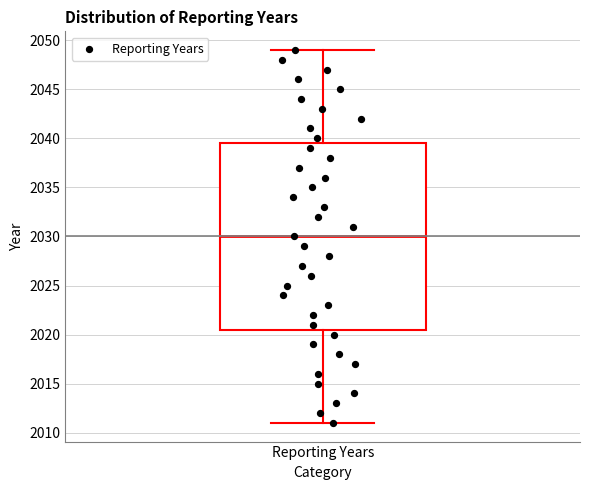

Transcribe this box plot: give where the median line is, the range the box spans, and where the two whiskers end, as read against the y-axis. The values are not printed on the chart, so give them approximately, as read against the axis.

median 2030.0, box 2020.5 to 2039.5, whiskers 2011.0 to 2049.0